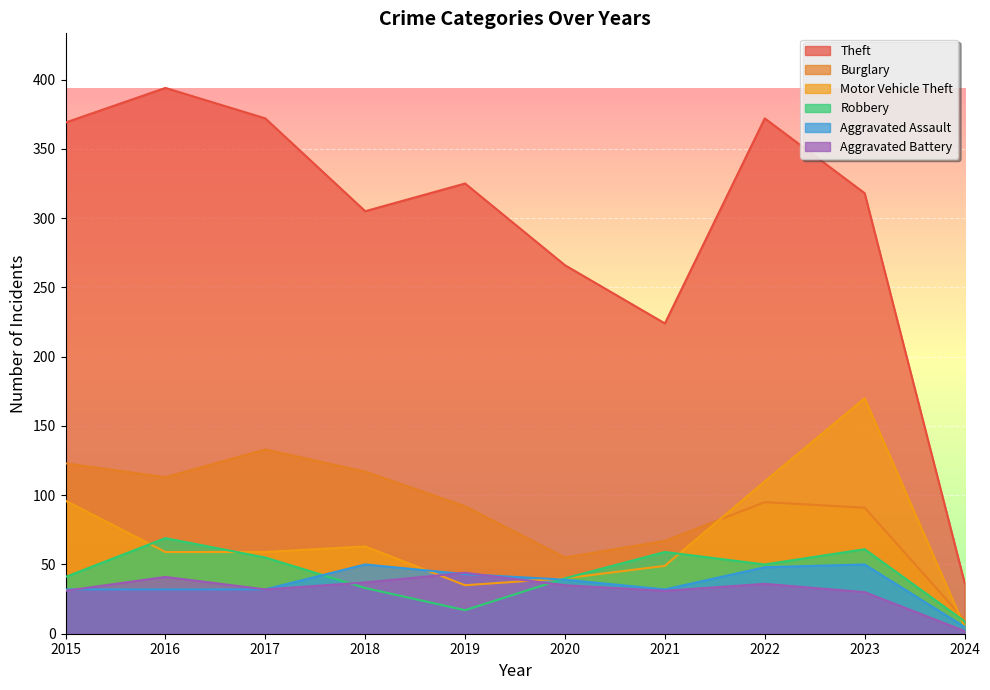

Is the value of Robbery at 2021 greater than the value of Burglary at 2021?

No